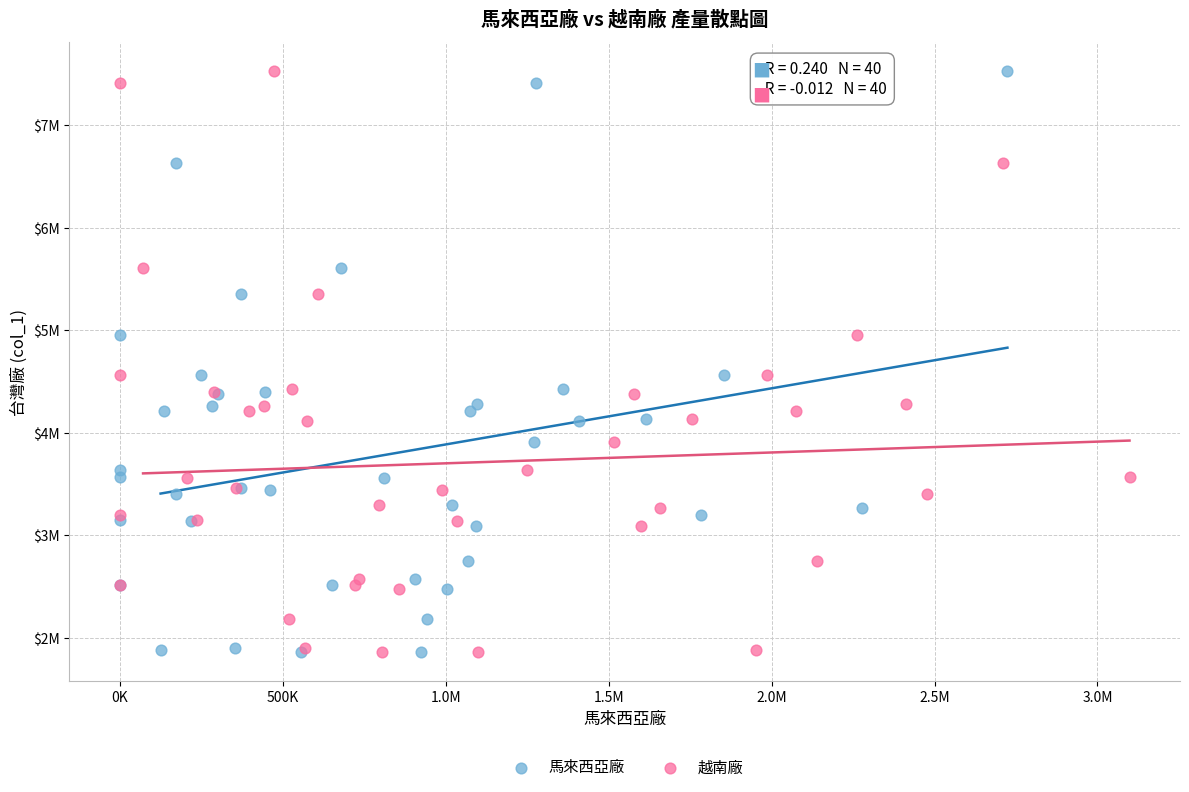

What are all the series names shown in the legend?

馬來西亞廠, 越南廠